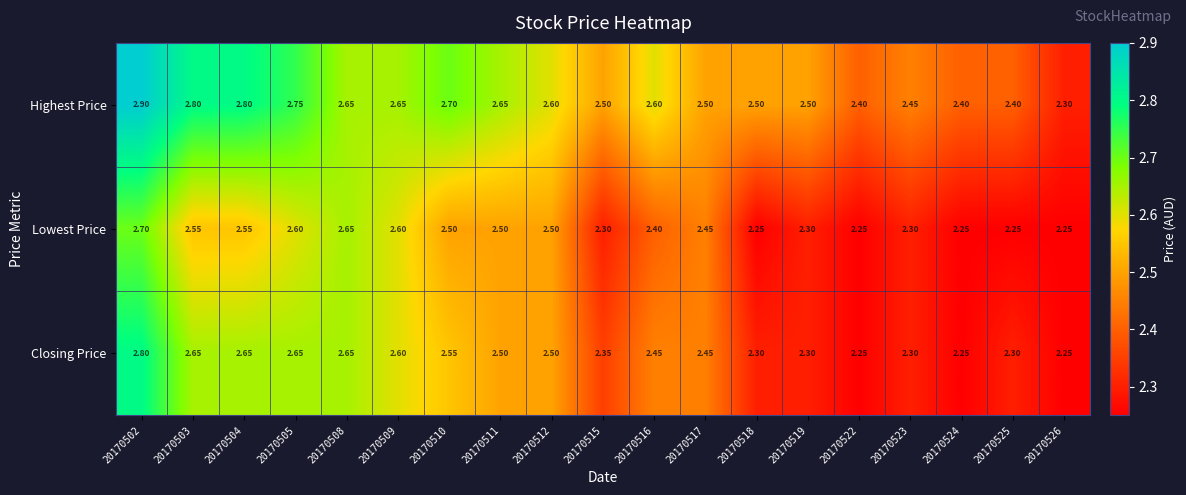

Is the value of Closing Price at 20170516 greater than the value of Highest Price at 20170517?

No